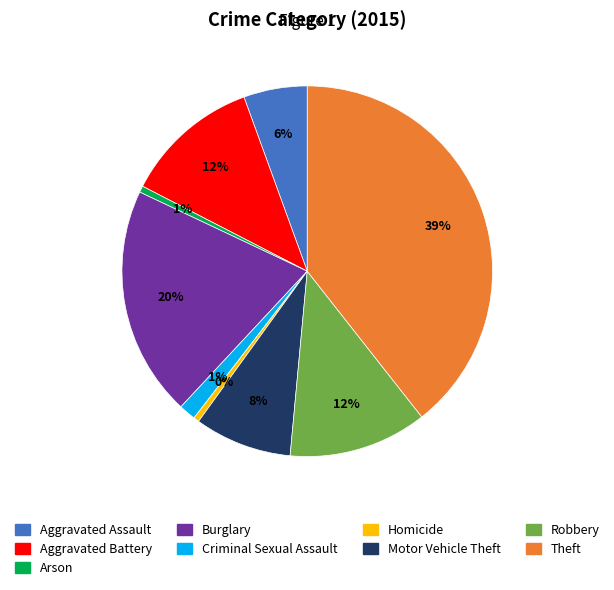

Which has a higher value, Burglary or Theft?

Theft